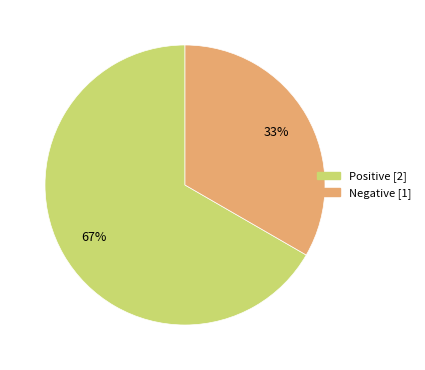

What percentage is the Negative slice, to the nearest percent?

33%